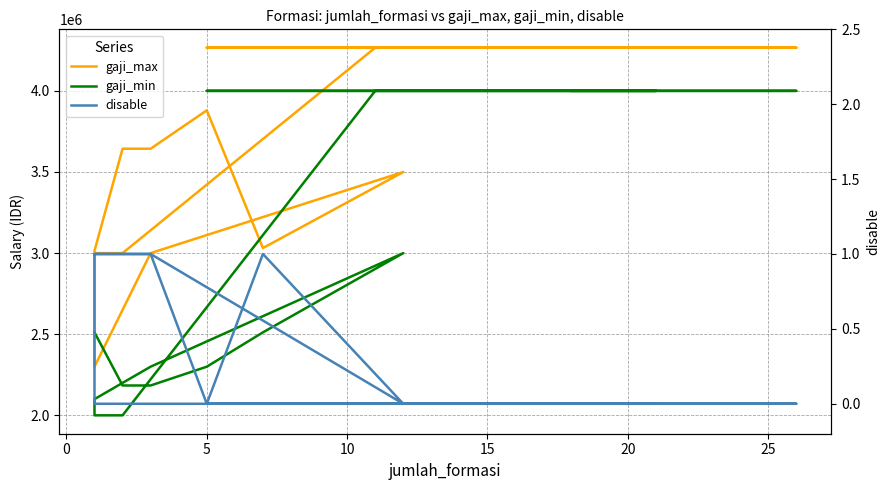

True or false: gaji_min and gaji_max intersect in this chart.

False